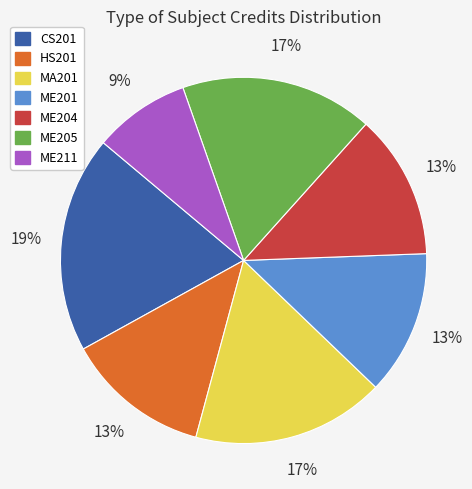

To the nearest percent, what portion does ME205 represent?

17%